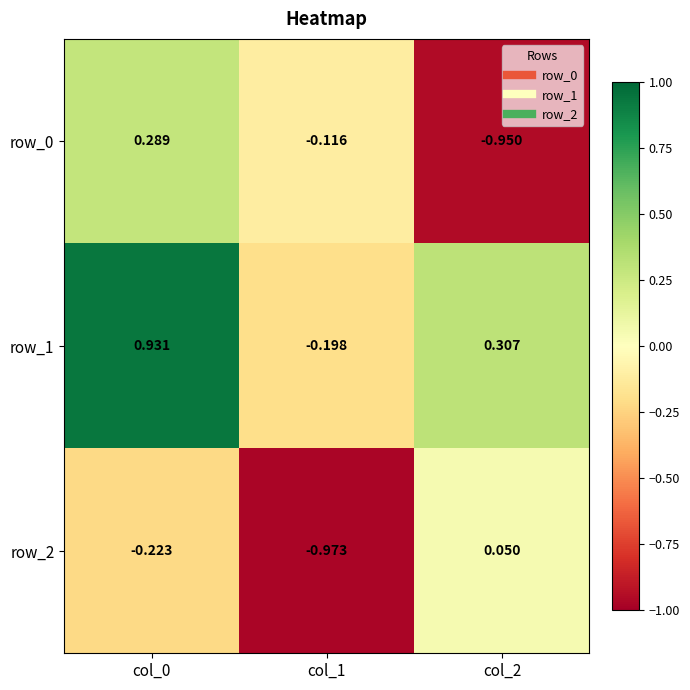

The row_1 series shows -0.3 at col_1. True or false?

False